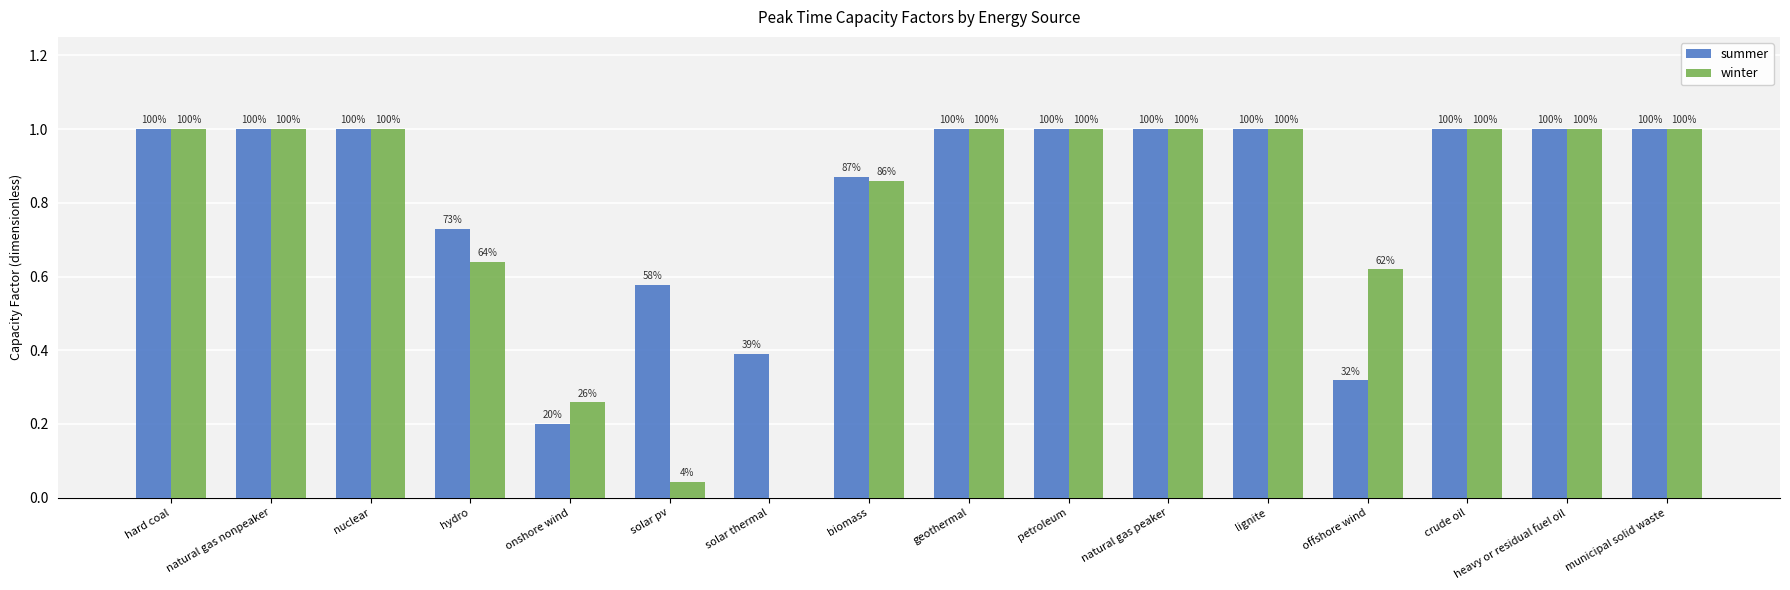

How many groups of bars are there?

16